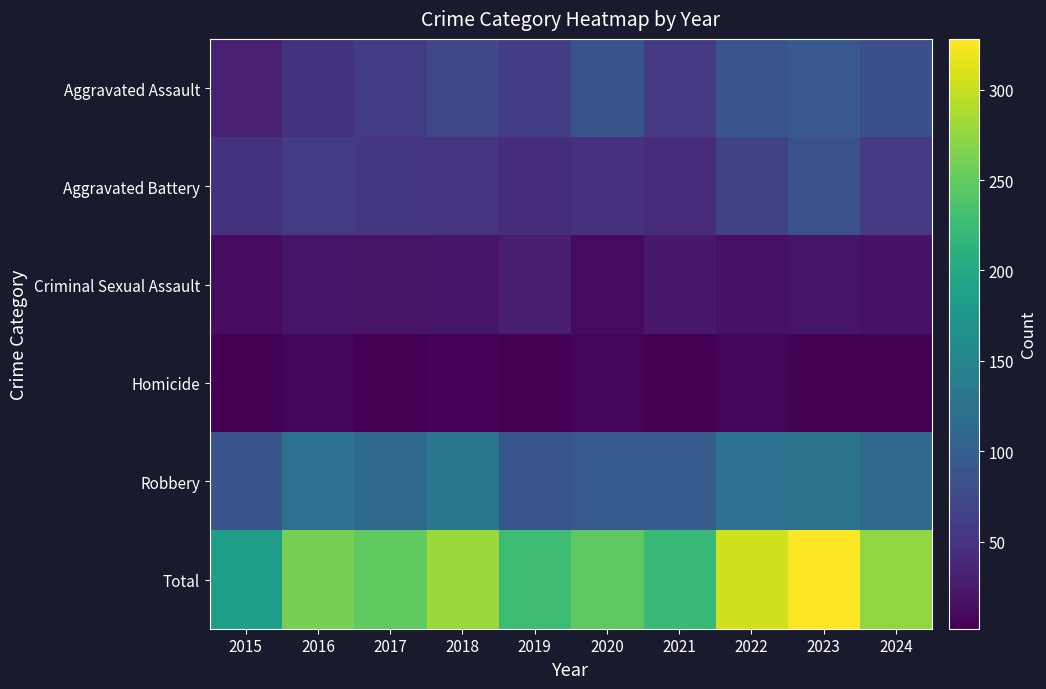

Which label corresponds to the smallest value in the chart?

2017